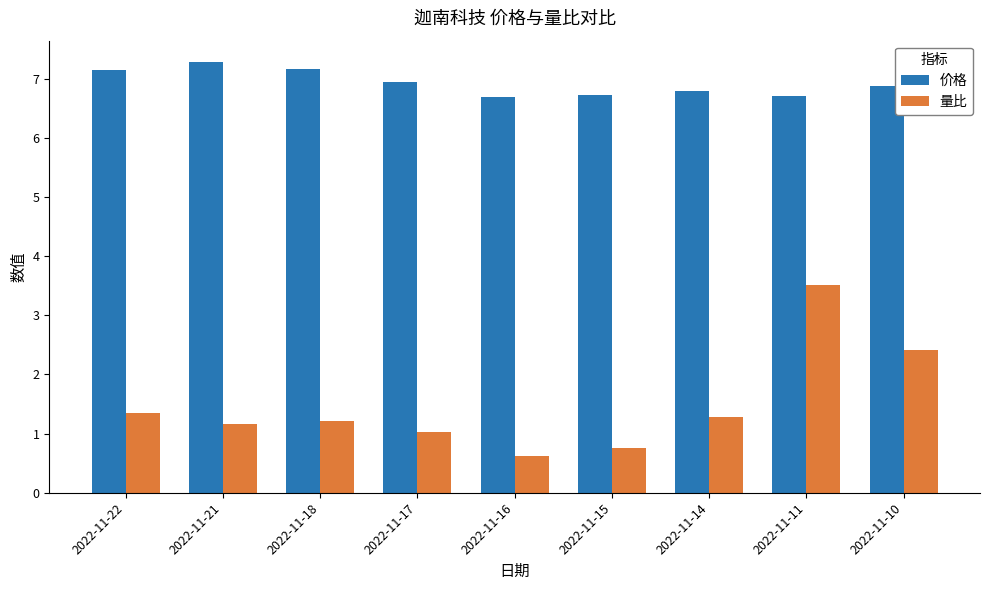

The value of 量比 at 2022-11-14 is 1.9. True or false?

False